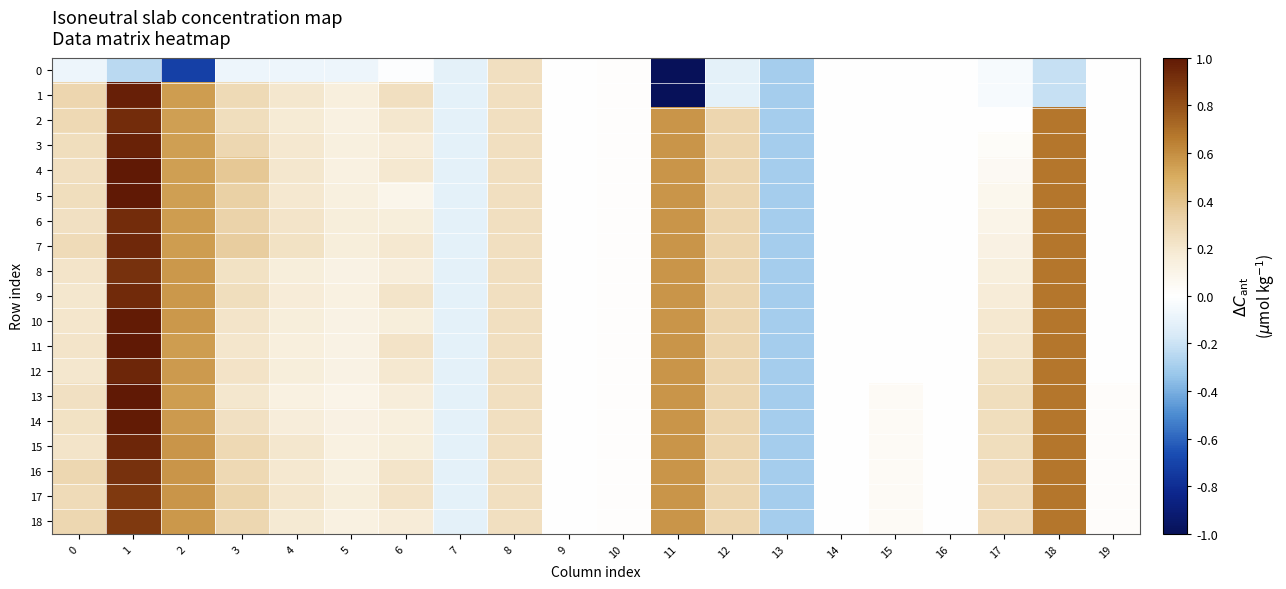

Reading right to left, transcribe all the data shown in this chart.

0: 19=-0.0	18=-0.2	17=-0.0	16=-0.0	15=-0.0	14=-0.0	13=-0.3	12=-0.1	11=-1.0	10=0.0	9=0.0	8=0.2	7=-0.1	6=-0.0	5=-0.1	4=-0.1	3=-0.1	2=-0.7	1=-0.2	0=-0.1
1: 19=-0.0	18=-0.2	17=-0.0	16=-0.0	15=-0.0	14=-0.0	13=-0.3	12=-0.1	11=-1.0	10=0.0	9=0.0	8=0.2	7=-0.1	6=0.2	5=0.1	4=0.2	3=0.3	2=0.6	1=1.0	0=0.3
2: 19=-0.0	18=0.7	17=0.0	16=-0.0	15=-0.0	14=-0.0	13=-0.3	12=0.3	11=0.6	10=0.0	9=0.0	8=0.2	7=-0.1	6=0.2	5=0.1	4=0.2	3=0.3	2=0.5	1=0.9	0=0.3
3: 19=-0.0	18=0.7	17=0.0	16=-0.0	15=-0.0	14=-0.0	13=-0.3	12=0.3	11=0.6	10=0.0	9=0.0	8=0.2	7=-0.1	6=0.2	5=0.1	4=0.2	3=0.3	2=0.5	1=1.0	0=0.3
4: 19=-0.0	18=0.7	17=0.0	16=-0.0	15=-0.0	14=-0.0	13=-0.3	12=0.3	11=0.6	10=0.0	9=0.0	8=0.2	7=-0.1	6=0.2	5=0.1	4=0.2	3=0.4	2=0.5	1=1.0	0=0.2
5: 19=-0.0	18=0.7	17=0.1	16=-0.0	15=-0.0	14=-0.0	13=-0.3	12=0.3	11=0.6	10=0.0	9=0.0	8=0.2	7=-0.1	6=0.1	5=0.1	4=0.2	3=0.3	2=0.5	1=1.0	0=0.3
6: 19=-0.0	18=0.7	17=0.1	16=-0.0	15=-0.0	14=-0.0	13=-0.3	12=0.3	11=0.6	10=0.0	9=0.0	8=0.2	7=-0.1	6=0.2	5=0.1	4=0.2	3=0.3	2=0.5	1=0.9	0=0.2
7: 19=-0.0	18=0.7	17=0.1	16=-0.0	15=-0.0	14=-0.0	13=-0.3	12=0.3	11=0.6	10=0.0	9=0.0	8=0.2	7=-0.1	6=0.2	5=0.1	4=0.2	3=0.3	2=0.6	1=0.9	0=0.3
8: 19=-0.0	18=0.7	17=0.1	16=-0.0	15=-0.0	14=-0.0	13=-0.3	12=0.3	11=0.6	10=0.0	9=0.0	8=0.2	7=-0.1	6=0.2	5=0.1	4=0.2	3=0.2	2=0.6	1=0.9	0=0.2
9: 19=-0.0	18=0.7	17=0.2	16=-0.0	15=-0.0	14=-0.0	13=-0.3	12=0.3	11=0.6	10=0.0	9=0.0	8=0.2	7=-0.1	6=0.2	5=0.1	4=0.2	3=0.2	2=0.6	1=0.9	0=0.2
10: 19=-0.0	18=0.7	17=0.2	16=-0.0	15=-0.0	14=-0.0	13=-0.3	12=0.3	11=0.6	10=0.0	9=0.0	8=0.2	7=-0.1	6=0.2	5=0.1	4=0.1	3=0.2	2=0.6	1=1.0	0=0.2
11: 19=-0.0	18=0.7	17=0.2	16=-0.0	15=-0.0	14=-0.0	13=-0.3	12=0.3	11=0.6	10=0.0	9=0.0	8=0.2	7=-0.1	6=0.2	5=0.1	4=0.1	3=0.2	2=0.6	1=1.0	0=0.2
12: 19=-0.0	18=0.7	17=0.2	16=-0.0	15=-0.0	14=-0.0	13=-0.3	12=0.3	11=0.6	10=0.0	9=0.0	8=0.2	7=-0.1	6=0.2	5=0.1	4=0.1	3=0.2	2=0.6	1=1.0	0=0.2
13: 19=0.0	18=0.7	17=0.3	16=-0.0	15=0.0	14=-0.0	13=-0.3	12=0.3	11=0.6	10=0.0	9=0.0	8=0.2	7=-0.1	6=0.2	5=0.1	4=0.1	3=0.2	2=0.6	1=1.0	0=0.2
14: 19=0.0	18=0.7	17=0.3	16=-0.0	15=0.0	14=-0.0	13=-0.3	12=0.3	11=0.6	10=0.0	9=0.0	8=0.2	7=-0.1	6=0.1	5=0.1	4=0.2	3=0.2	2=0.6	1=1.0	0=0.2
15: 19=0.0	18=0.7	17=0.3	16=-0.0	15=0.0	14=-0.0	13=-0.3	12=0.3	11=0.6	10=0.0	9=0.0	8=0.2	7=-0.1	6=0.2	5=0.1	4=0.2	3=0.3	2=0.6	1=1.0	0=0.2
16: 19=0.0	18=0.7	17=0.3	16=-0.0	15=0.0	14=-0.0	13=-0.3	12=0.3	11=0.6	10=0.0	9=0.0	8=0.2	7=-0.1	6=0.2	5=0.1	4=0.2	3=0.3	2=0.6	1=0.9	0=0.3
17: 19=0.0	18=0.7	17=0.3	16=-0.0	15=0.0	14=-0.0	13=-0.3	12=0.3	11=0.6	10=0.0	9=0.0	8=0.2	7=-0.1	6=0.2	5=0.1	4=0.2	3=0.3	2=0.6	1=0.9	0=0.3
18: 19=0.0	18=0.7	17=0.3	16=-0.0	15=0.0	14=-0.0	13=-0.3	12=0.3	11=0.6	10=0.0	9=0.0	8=0.2	7=-0.1	6=0.2	5=0.1	4=0.2	3=0.3	2=0.6	1=0.9	0=0.3